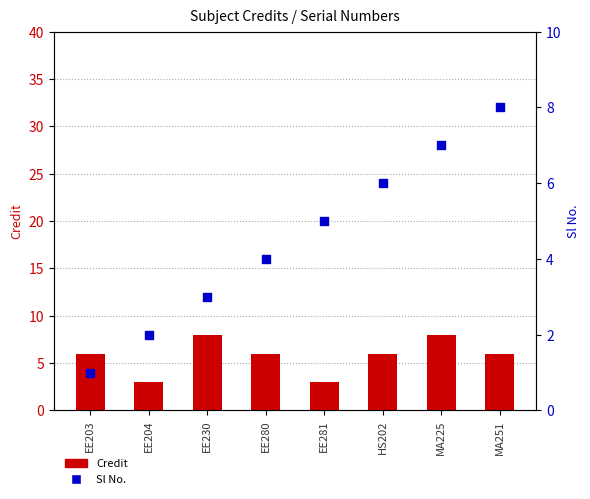

At which category is the sum across all series the highest?

MA225